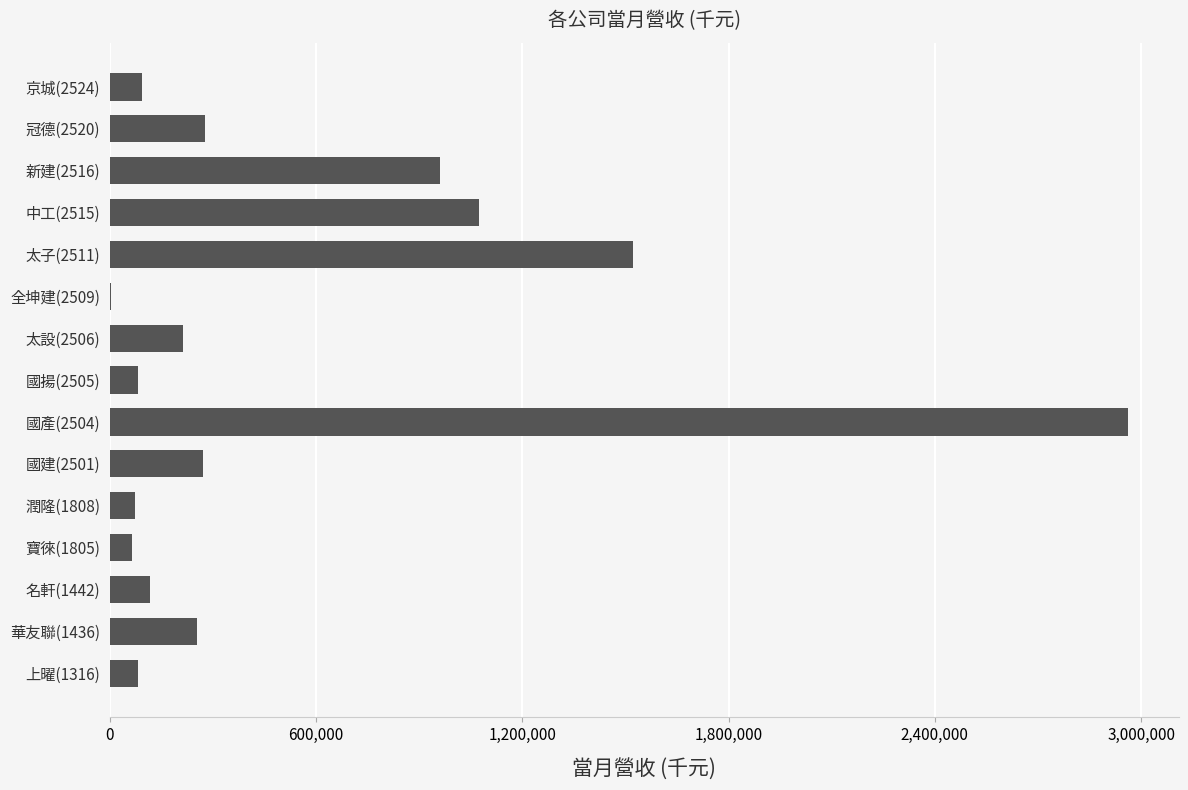

The value at 寶徠(1805) is 65563. True or false?

True